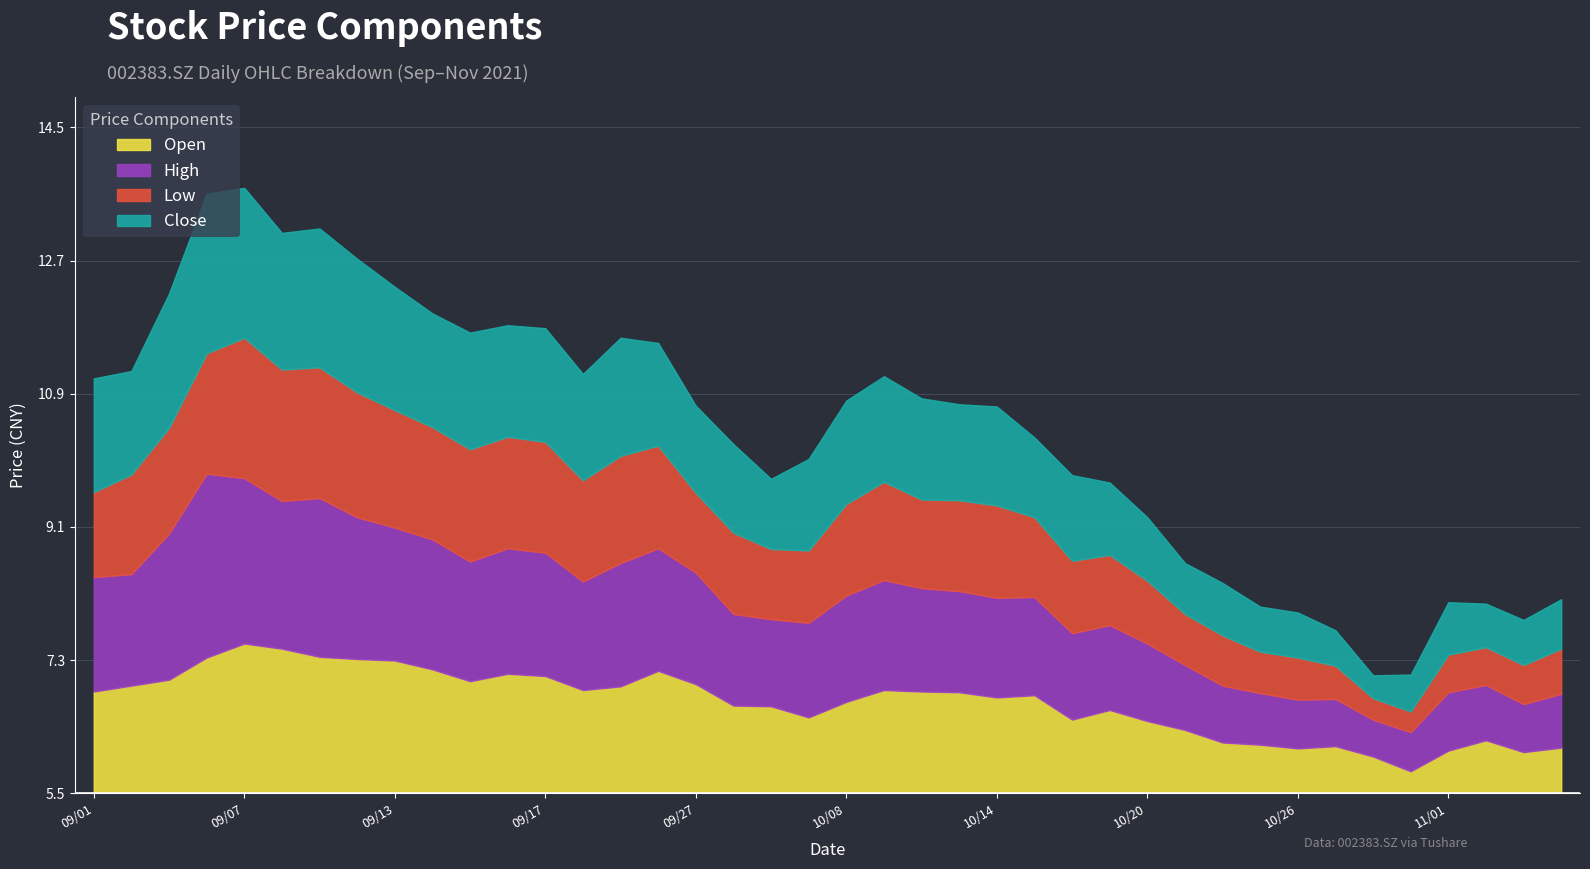

At which label does close reach its minimum?

2021/10/28